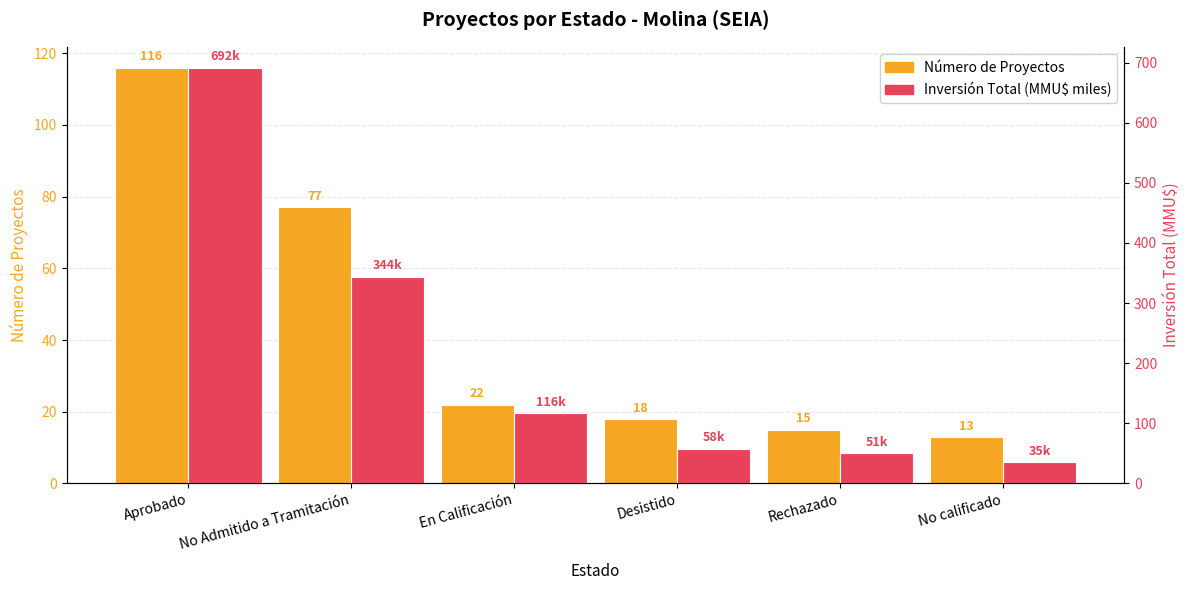

Count the number of data series in this chart.

2